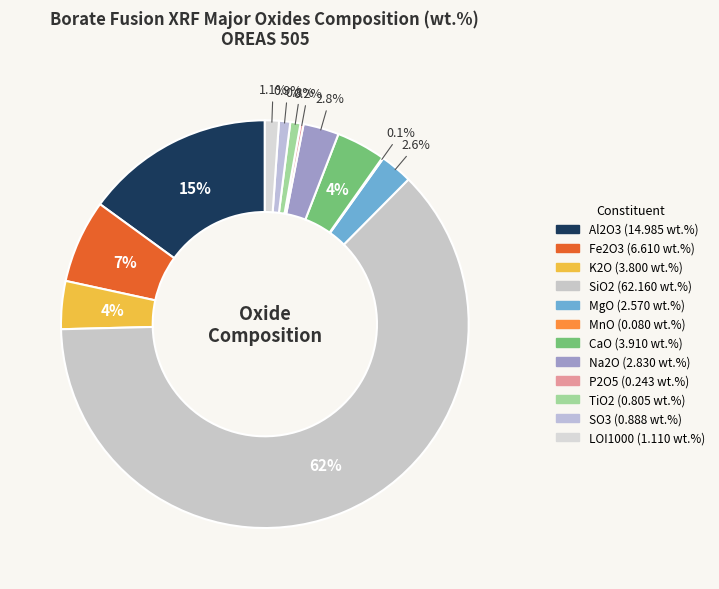

What is the smallest slice in the pie chart?

MnO